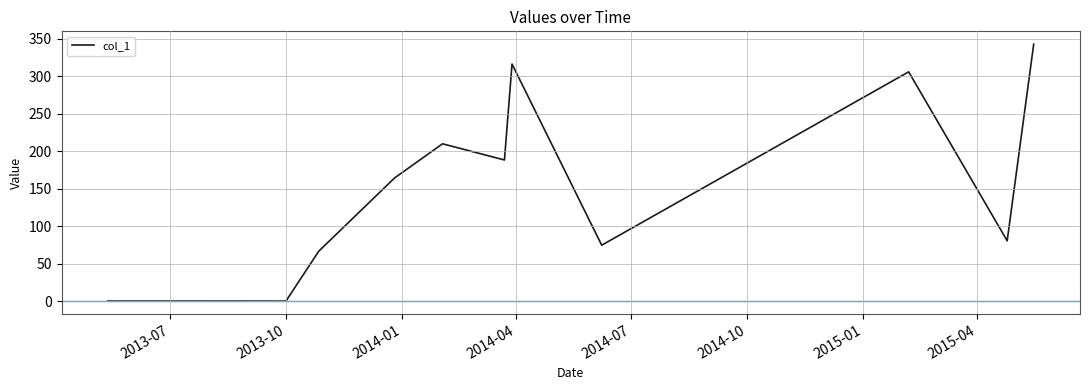

How many lines are shown in the chart?

1